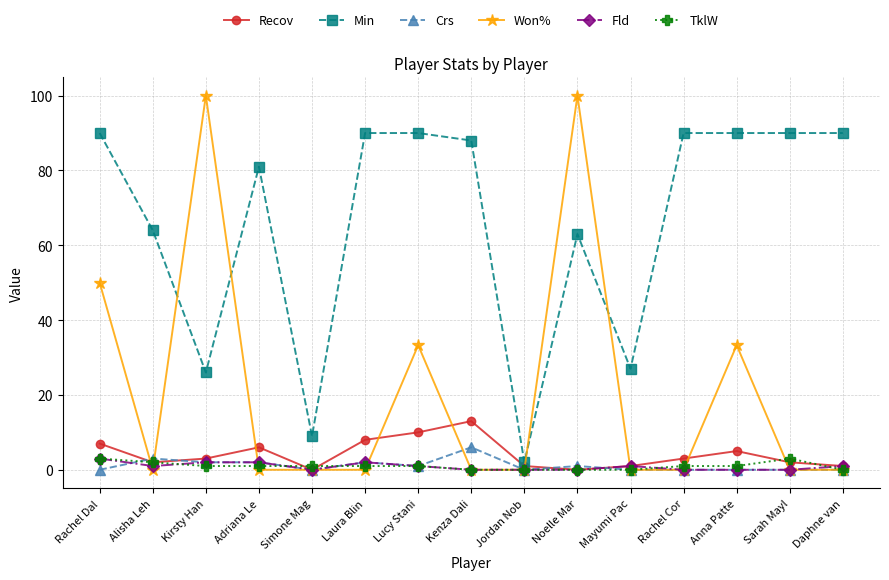

What are all the series names shown in the legend?

Recov, Min, Crs, Won%, Fld, TklW